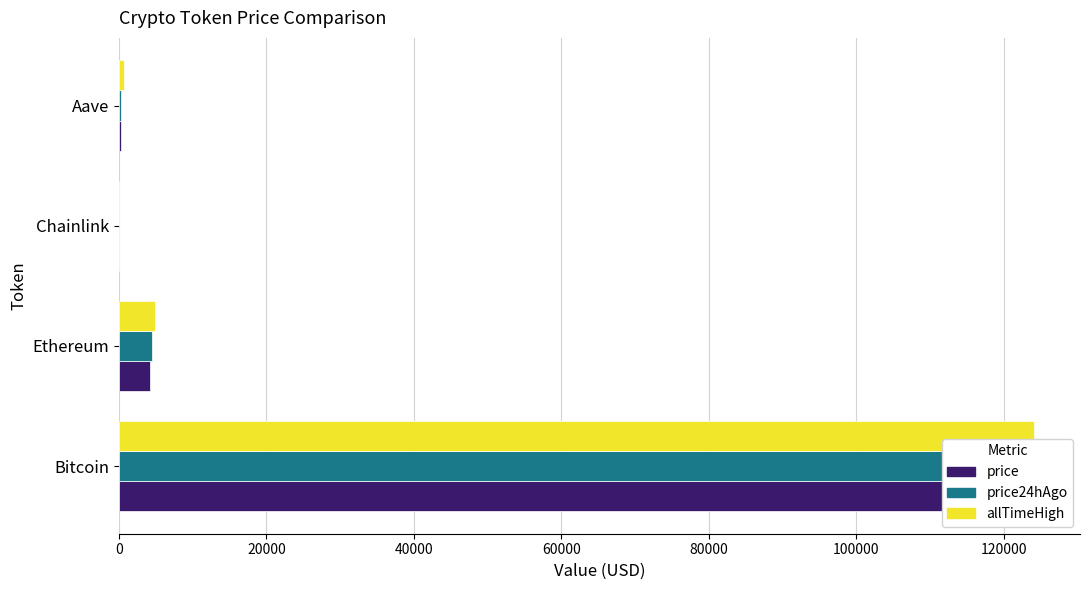

What is the difference between the second highest and minimum values in the price24hAgo series?

4451.1